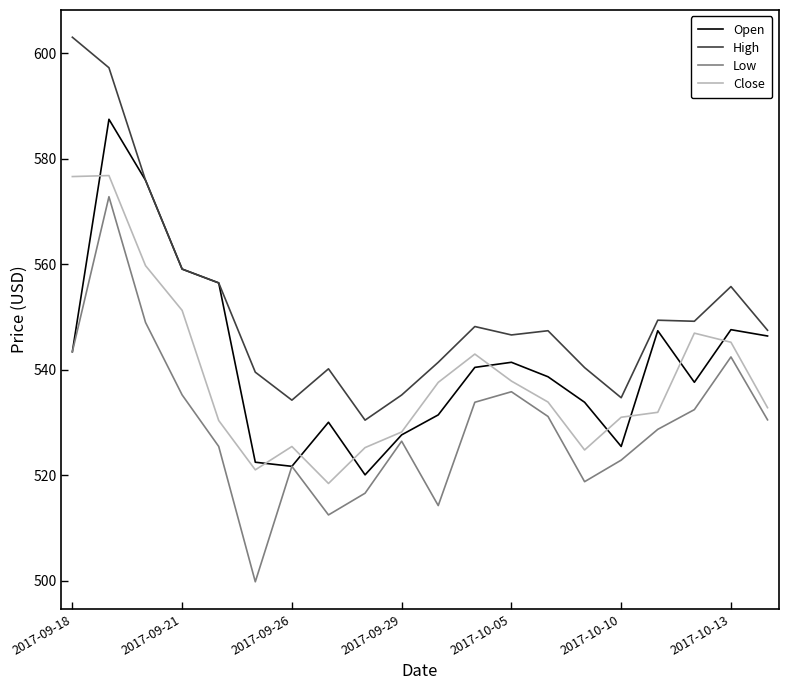

True or false: Low and High cross at least once.

False